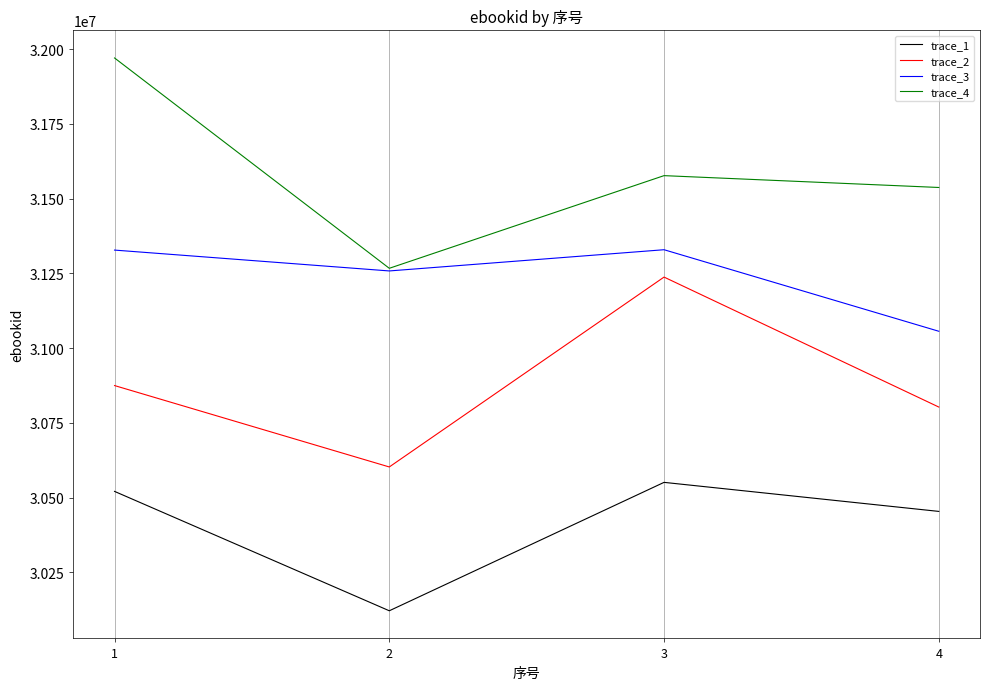

Where is the first local minimum for trace_2?

2